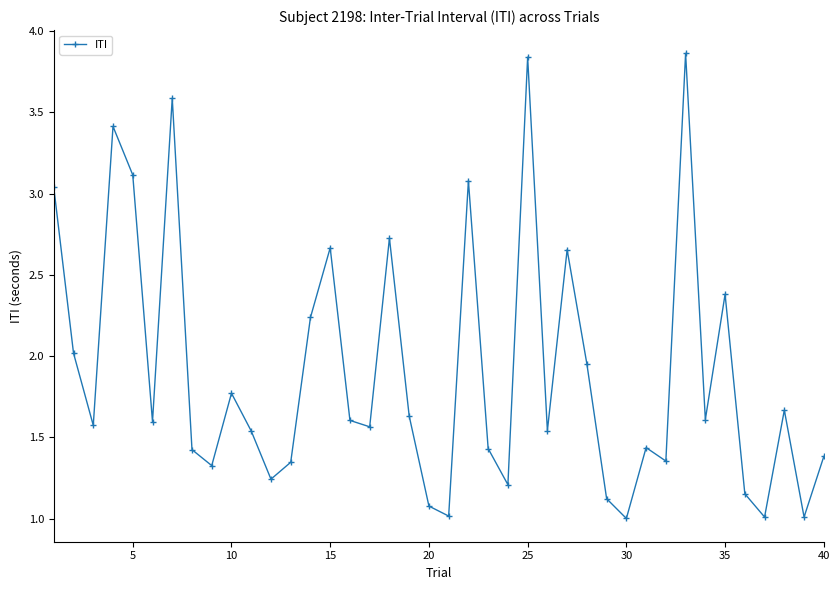

How many lines are shown in the chart?

1